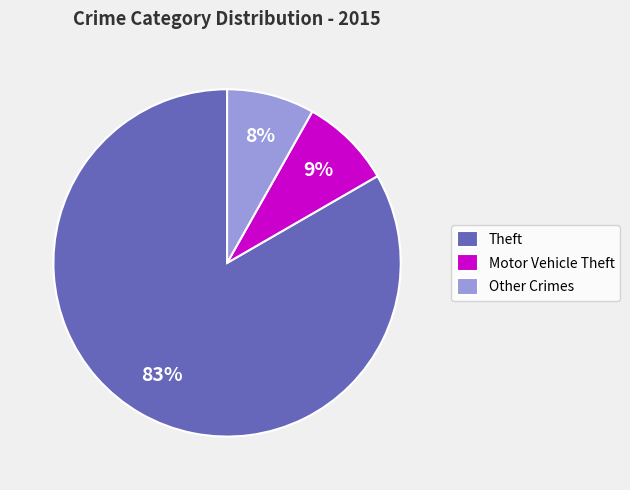

Between Theft and Other Crimes, which is larger?

Theft